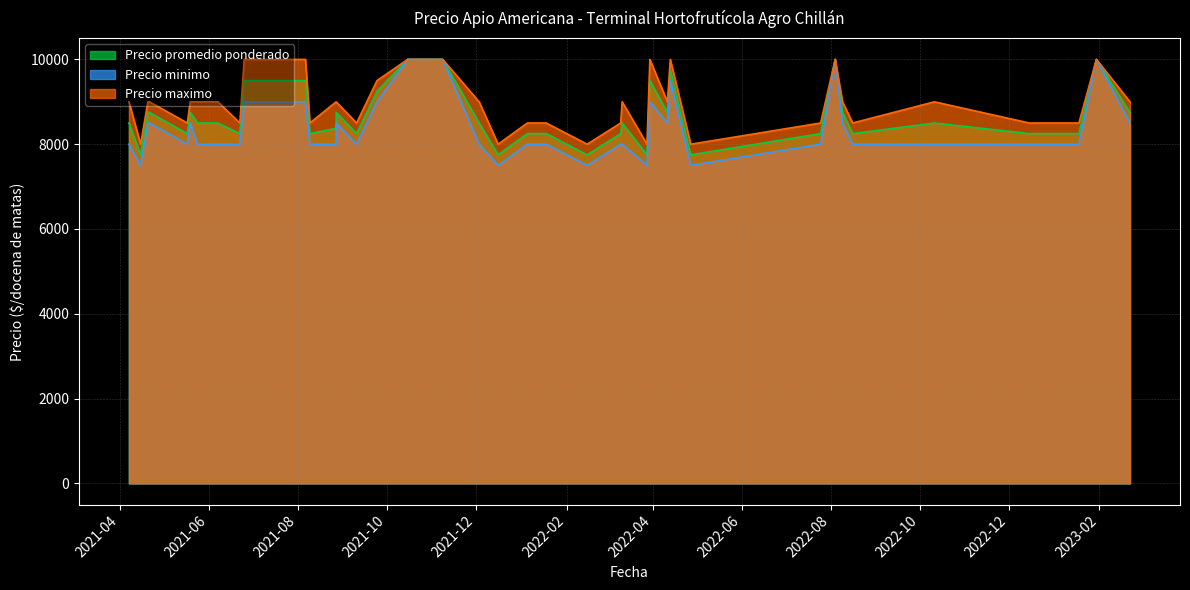

Which category has the highest value across all series?

2021-10-15